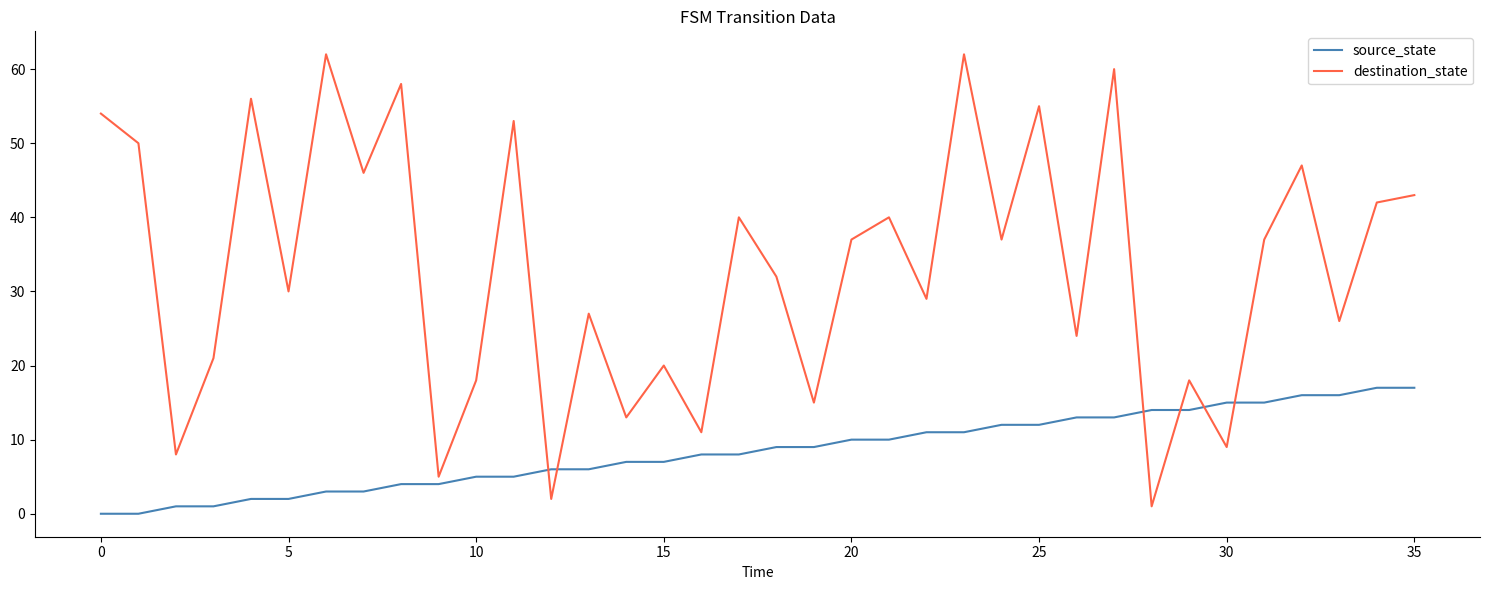

Which series has the largest total across all categories?

destination_state